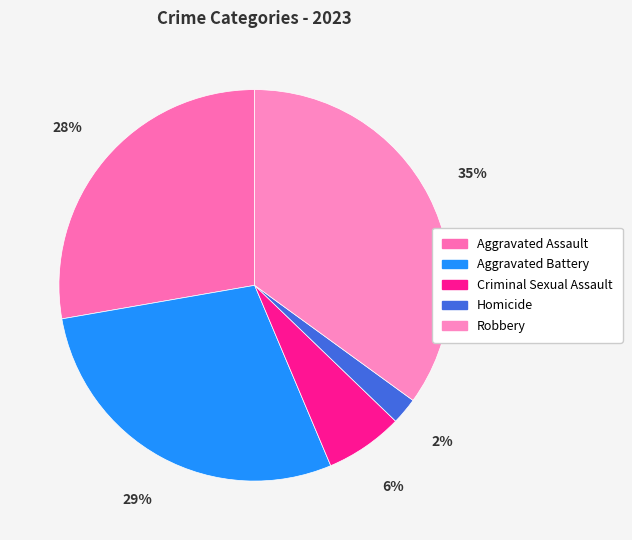

What is the ratio of the value at Aggravated Assault to the value at Robbery?

0.8